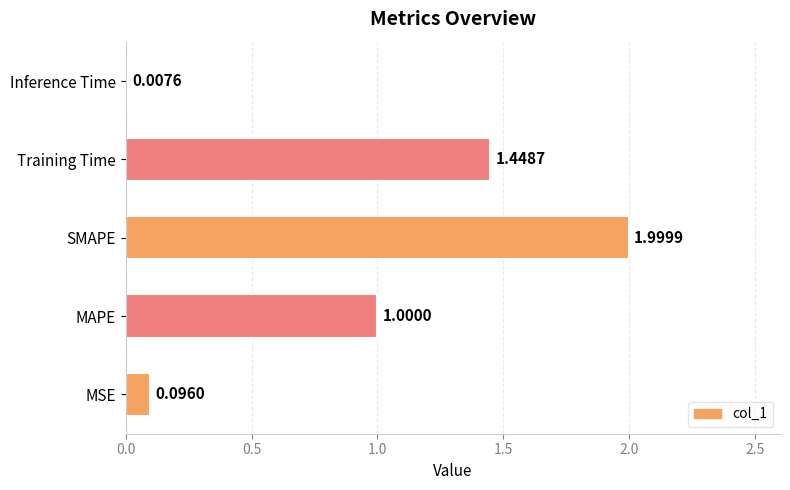

At which category does the chart reach its peak across all series?

SMAPE